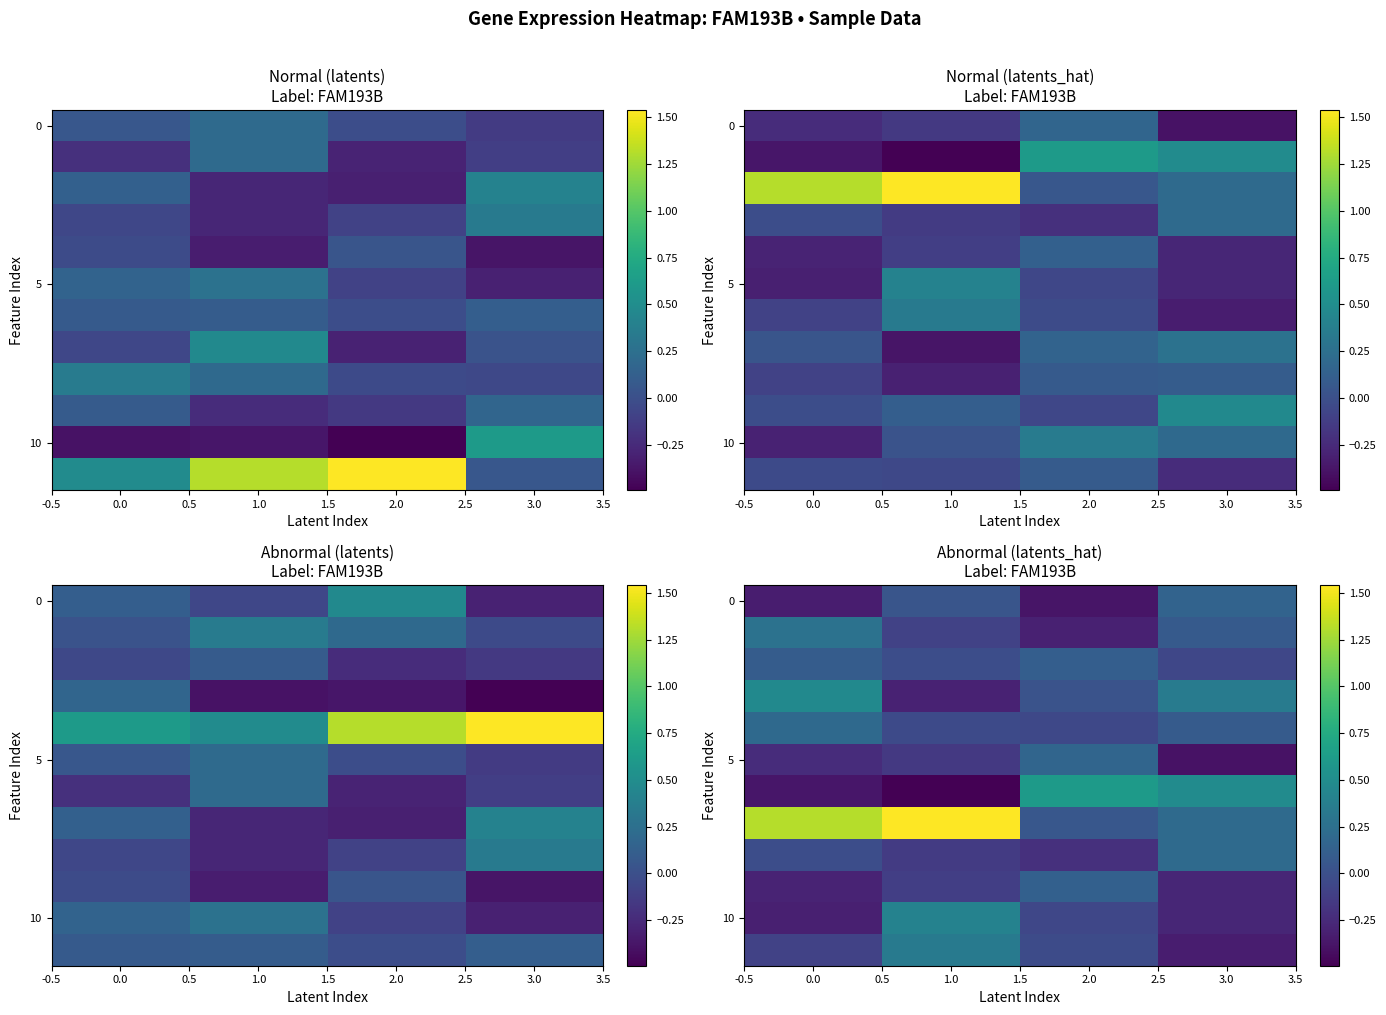

What value does the 5 series have at 2.0?

0.2